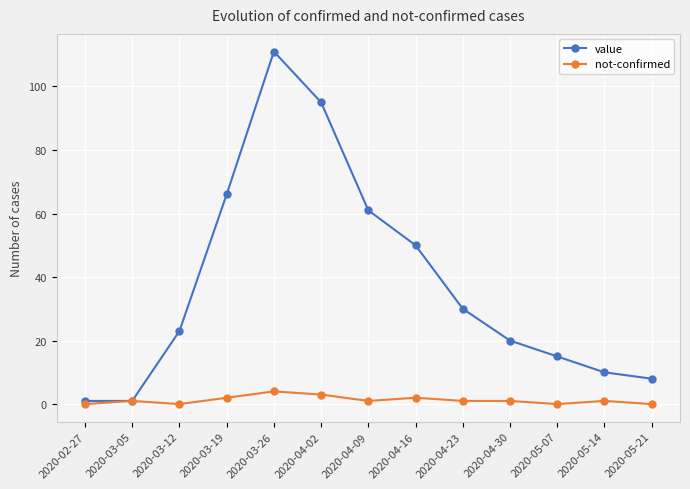

How many lines are shown in the chart?

2